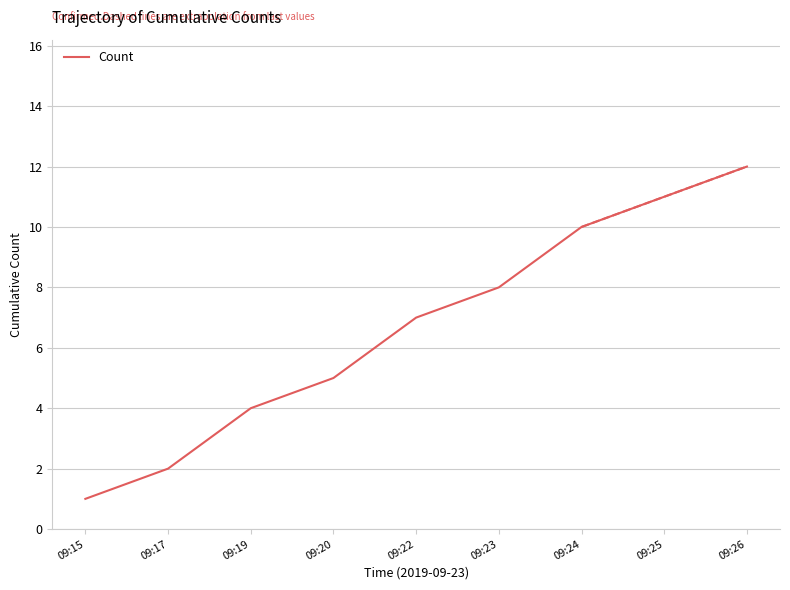

True or false: the data shows 7 at 09:19.

False